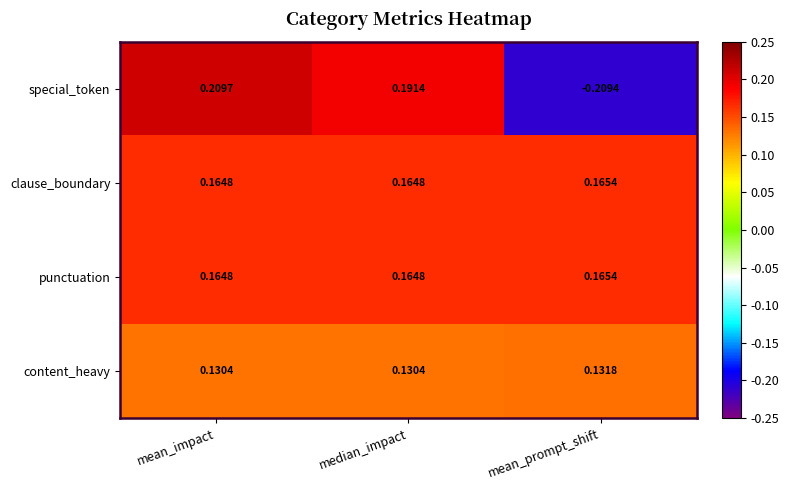

Rank the categories by special_token value from highest to lowest.

mean_impact, median_impact, mean_prompt_shift